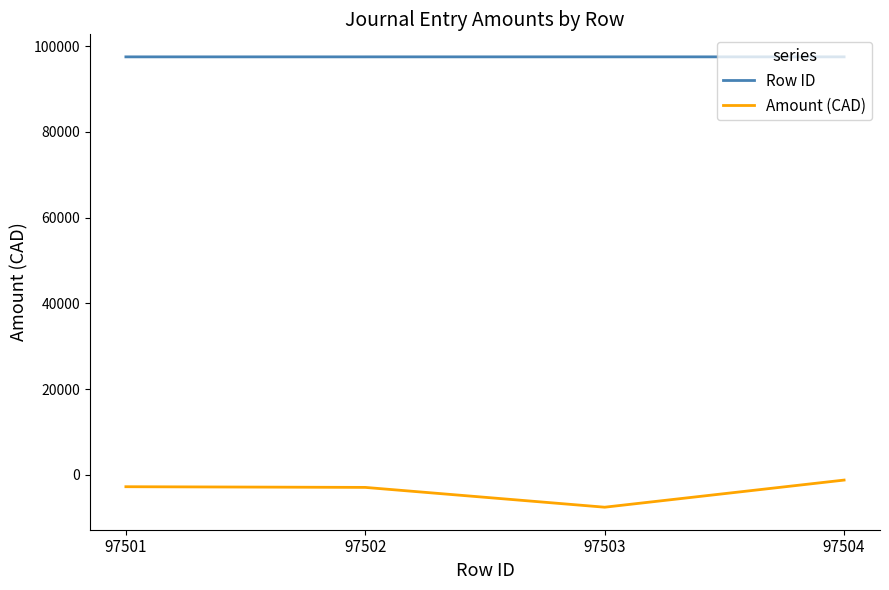

List the series in order of their peak value, lowest first.

Amount (CAD), Row ID